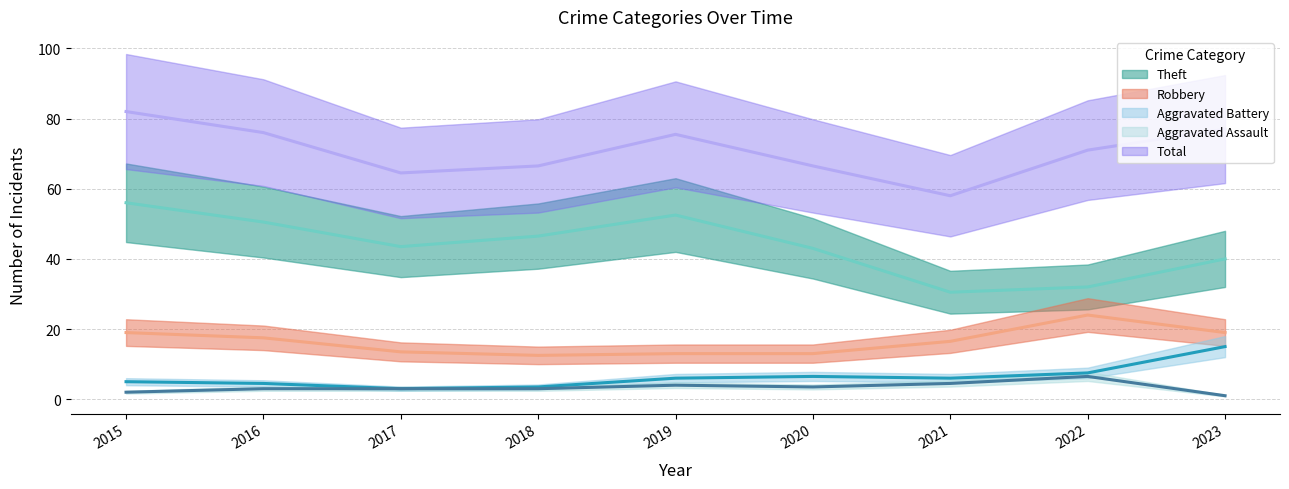

True or false: Aggravated Battery and Total intersect in this chart.

False